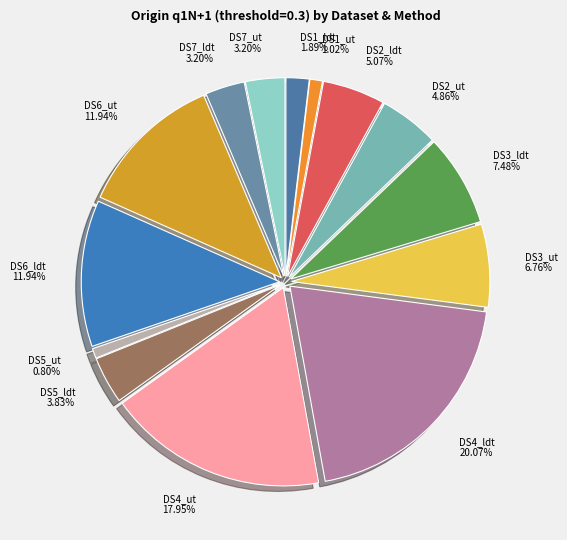

How many segments does this pie chart have?

14